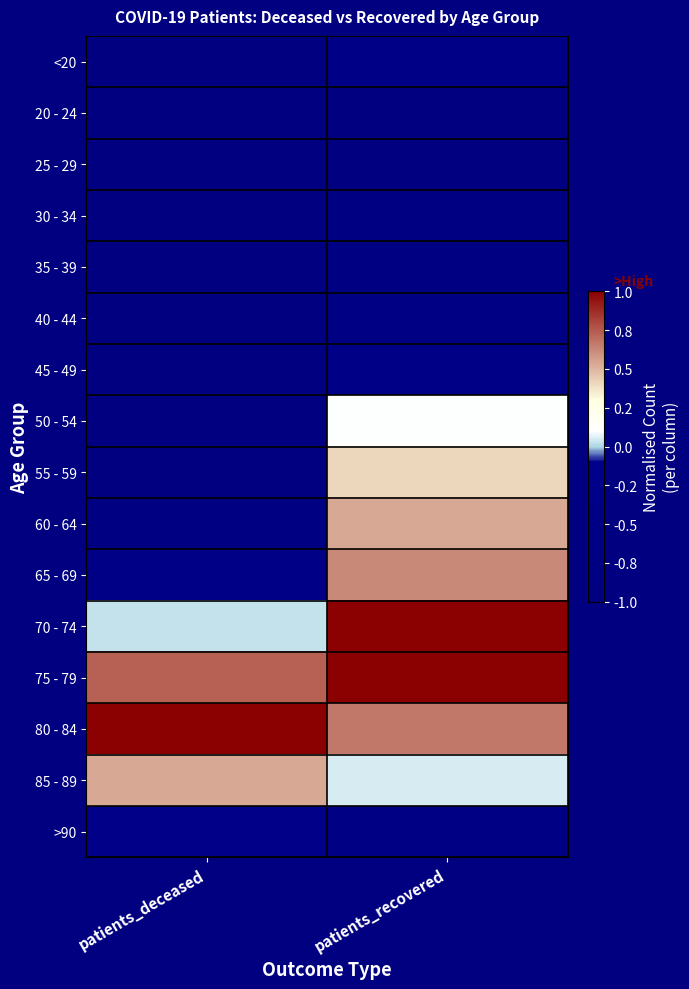

Rank the series at patients_deceased from lowest to highest value.

20 - 24, 25 - 29, <20, 30 - 34, 35 - 39, 40 - 44, 45 - 49, 50 - 54, 55 - 59, 60 - 64, 65 - 69, >90, 70 - 74, 85 - 89, 75 - 79, 80 - 84